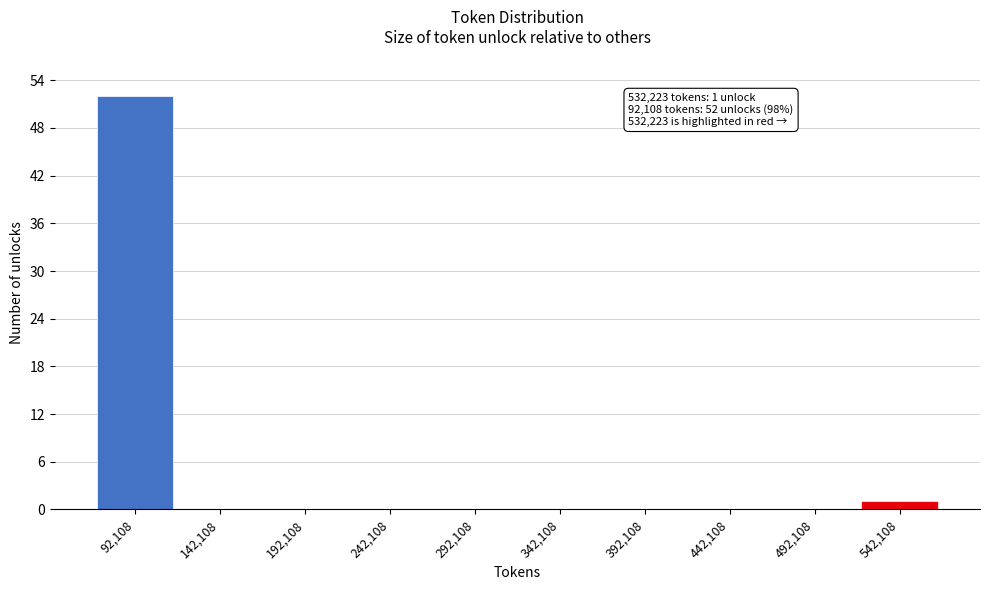

Reading left to right, extract all data points from this chart.

92,108=52	142,108=0	192,108=0	242,108=0	292,108=0	342,108=0	392,108=0	442,108=0	492,108=0	542,108=1